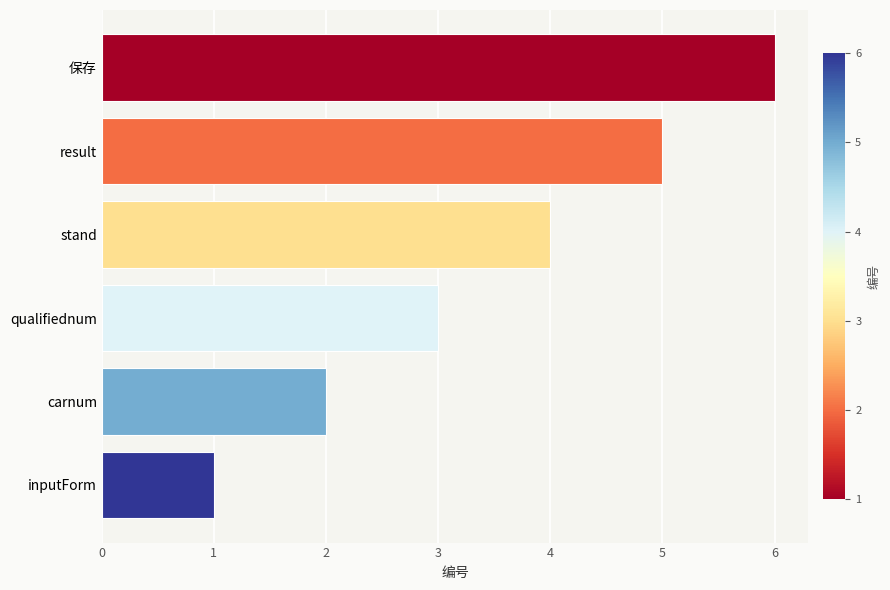

Approximately how many times larger is the value at stand compared to carnum?

2.0